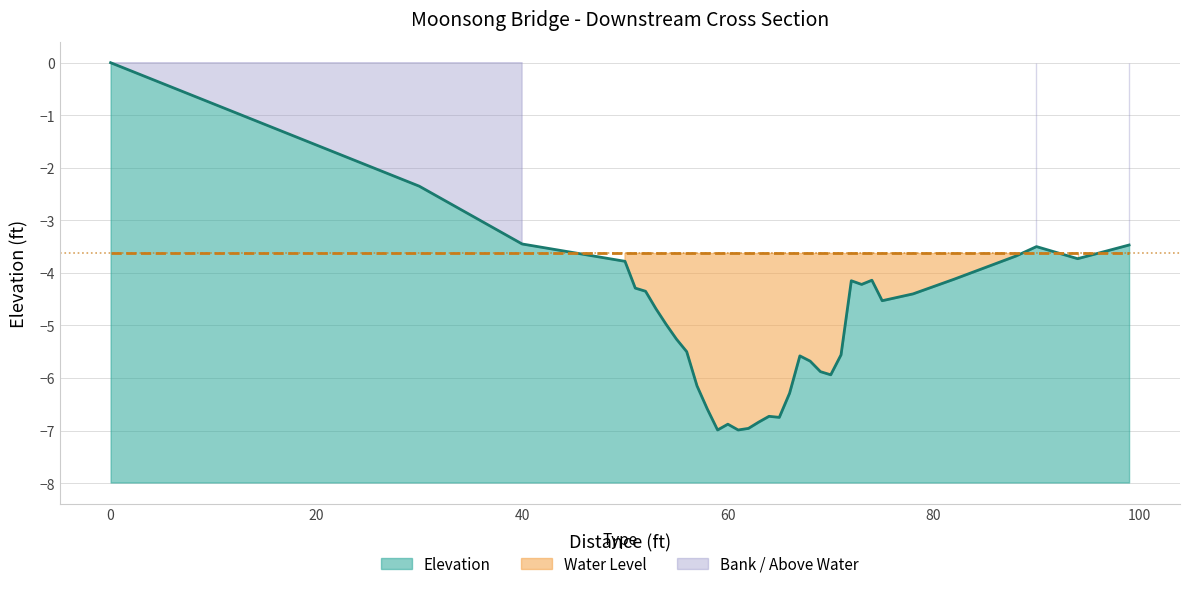

Reading left to right, transcribe all the data shown in this chart.

0=0.0	30=-2.4	40=-3.5	50=-3.8	51=-4.3	52=-4.3	53=-4.7	54=-5.0	55=-5.3	56=-5.5	57=-6.2	58=-6.6	59=-7.0	60=-6.9	61=-7.0	62=-7.0	63=-6.8	64=-6.7	65=-6.8	66=-6.3	67=-5.6	68=-5.7	69=-5.9	70=-5.9	71=-5.6	72=-4.2	73=-4.2	74=-4.1	75=-4.5	78=-4.4	82=-4.1	88=-3.7	90=-3.5	94=-3.7	99=-3.5